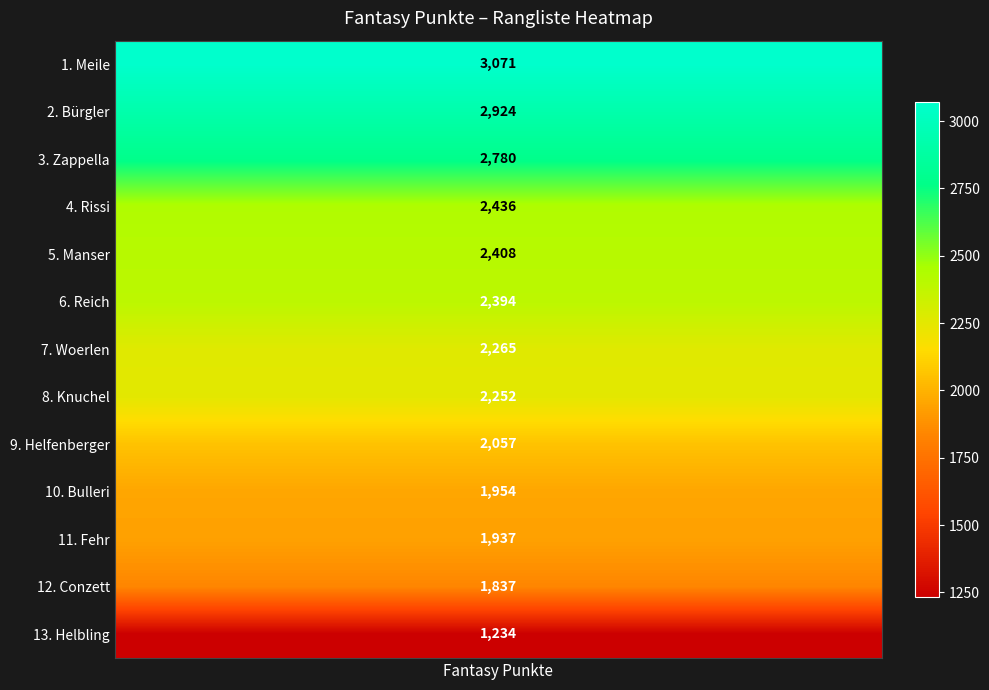

What is the smallest value displayed?

1234